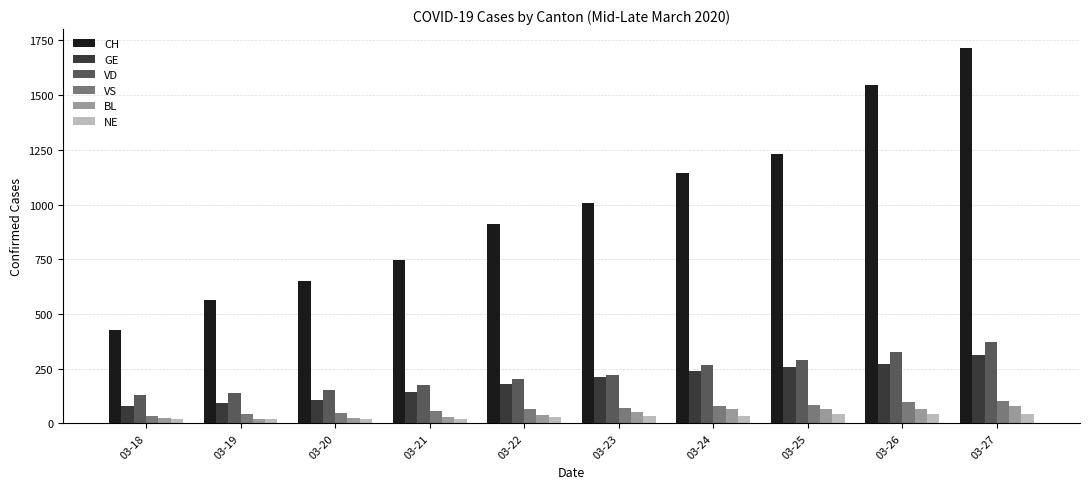

Which series has the largest total across all categories?

CH